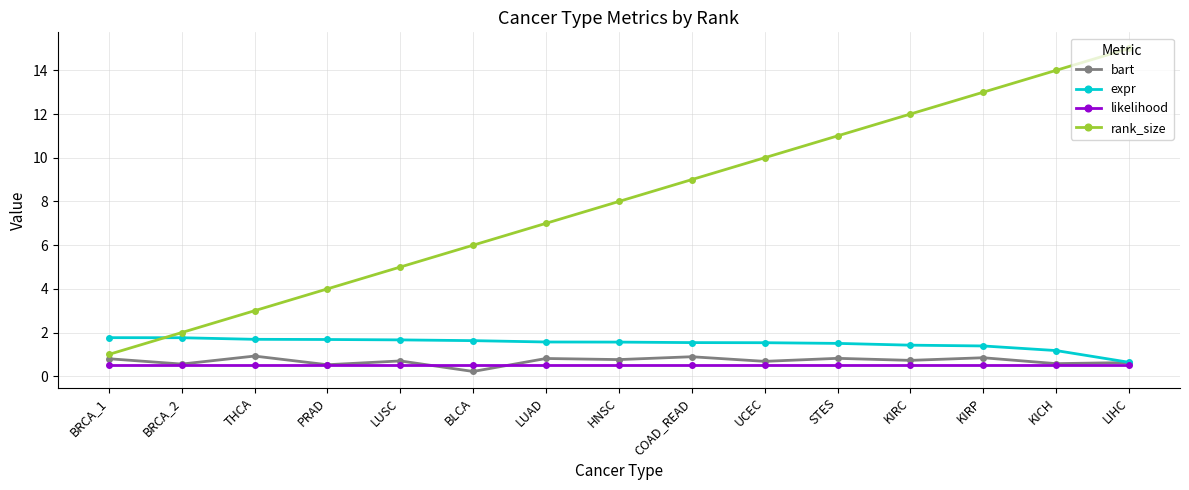

Is the value of likelihood at UCEC greater than the value of rank_size at BRCA_2?

No